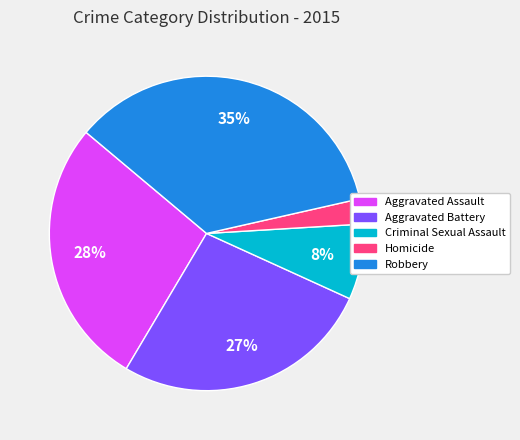

Does Aggravated Battery account for over 50% of the chart?

No